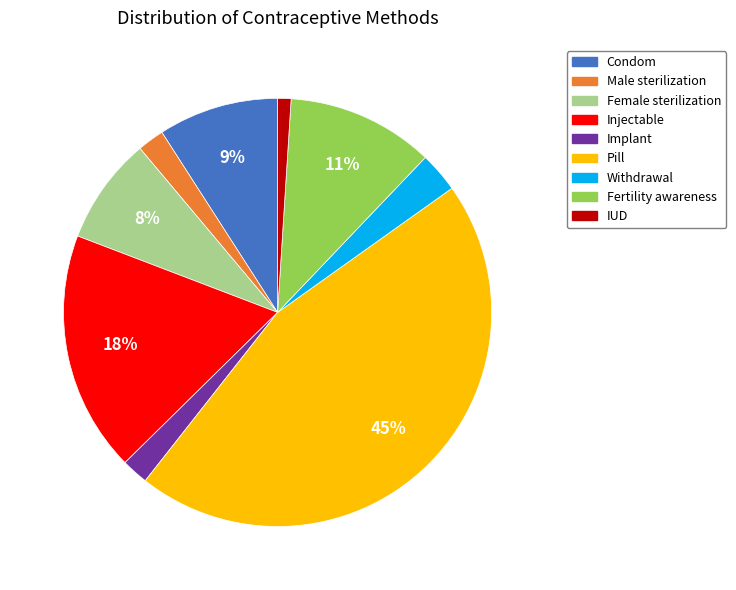

Count the number of slices in the pie.

9